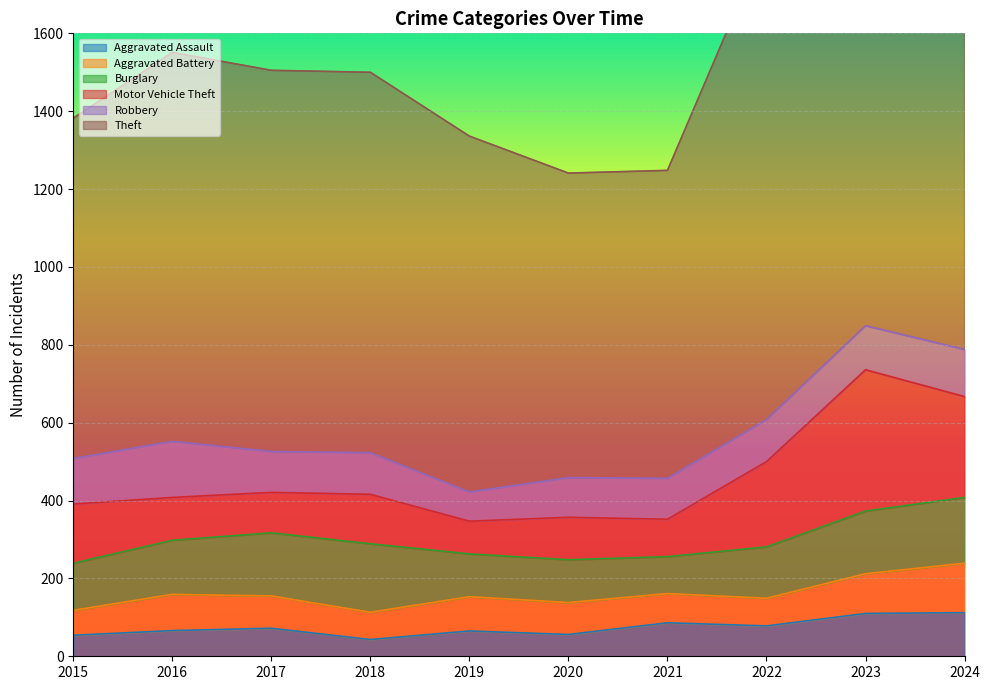

Between 2023 and 2024, which series saw the biggest shift?

Theft